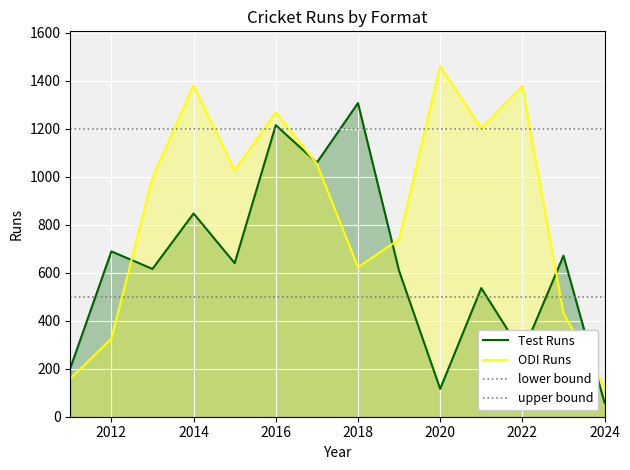

Rank the categories by ODI Runs value from highest to lowest.

2020, 2014, 2022, 2016, 2021, 2017, 2015, 2013, 2019, 2018, 2023, 2012, 2011, 2024